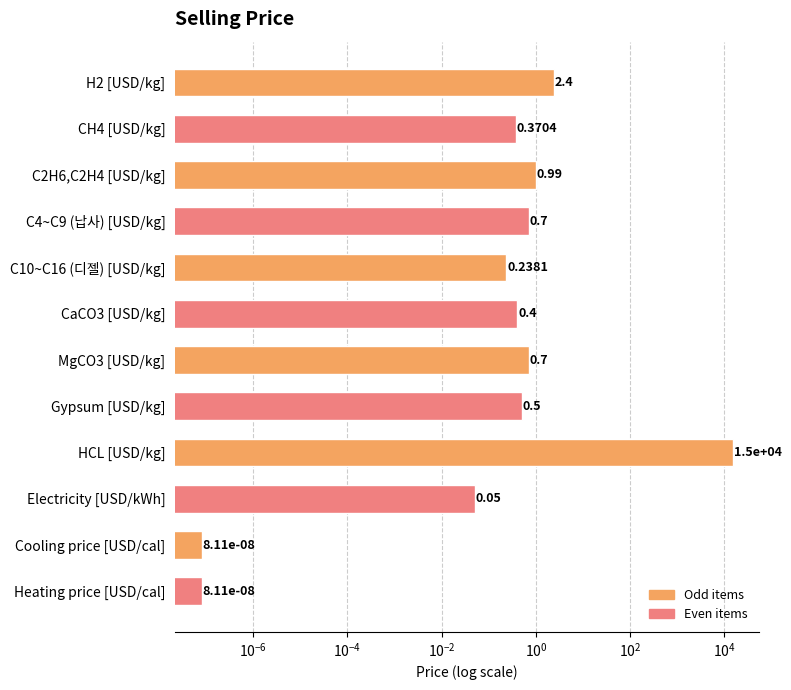

True or false: the data shows 0.1 at Electricity [USD/kWh].

True